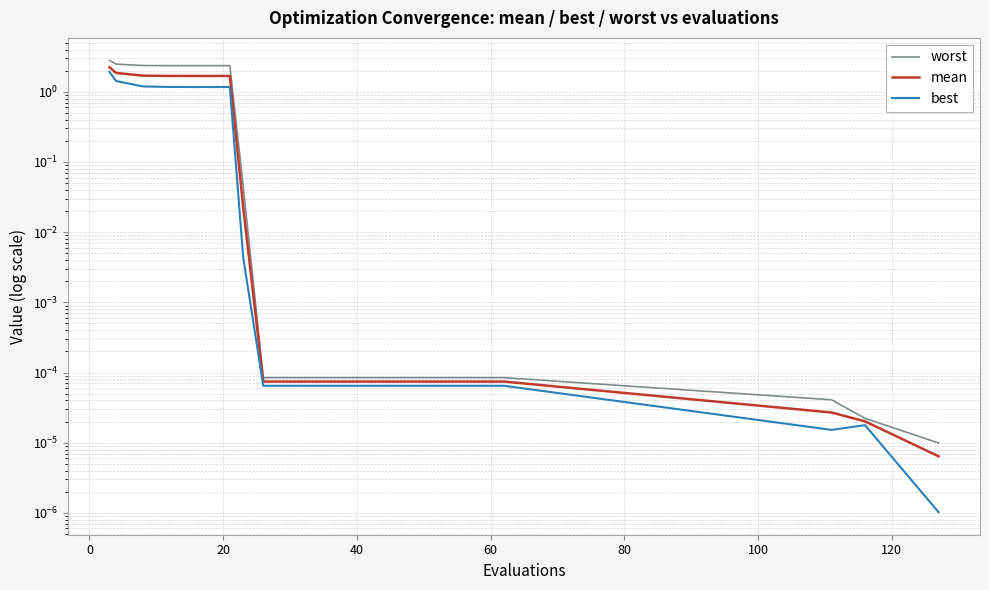

The value of mean at 9 is 0.0. True or false?

False